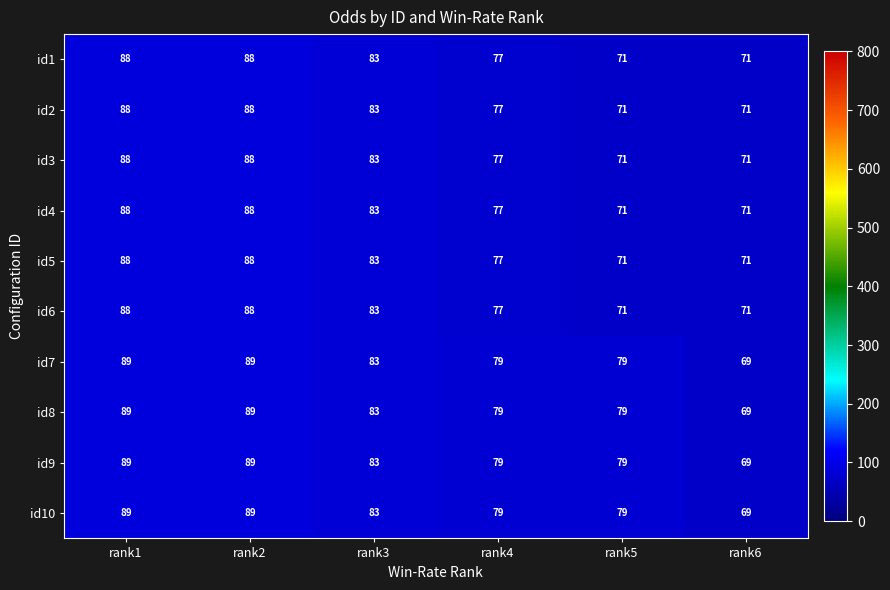

How many series are shown in this chart?

10